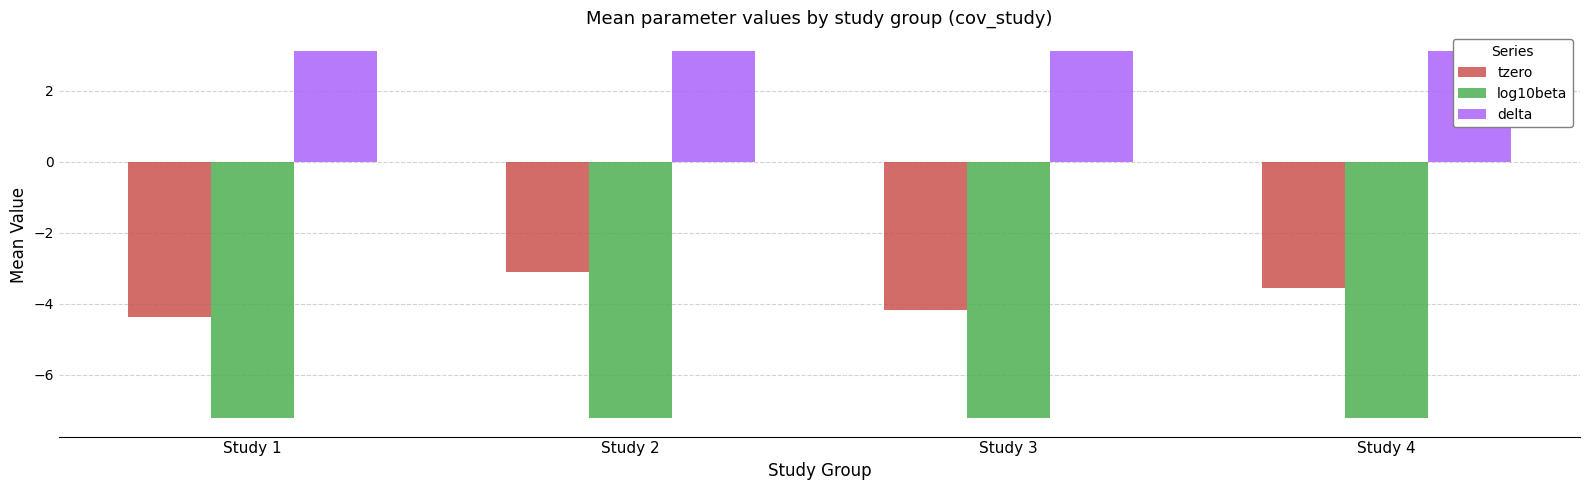

What are all the series names shown in the legend?

tzero, log10beta, delta